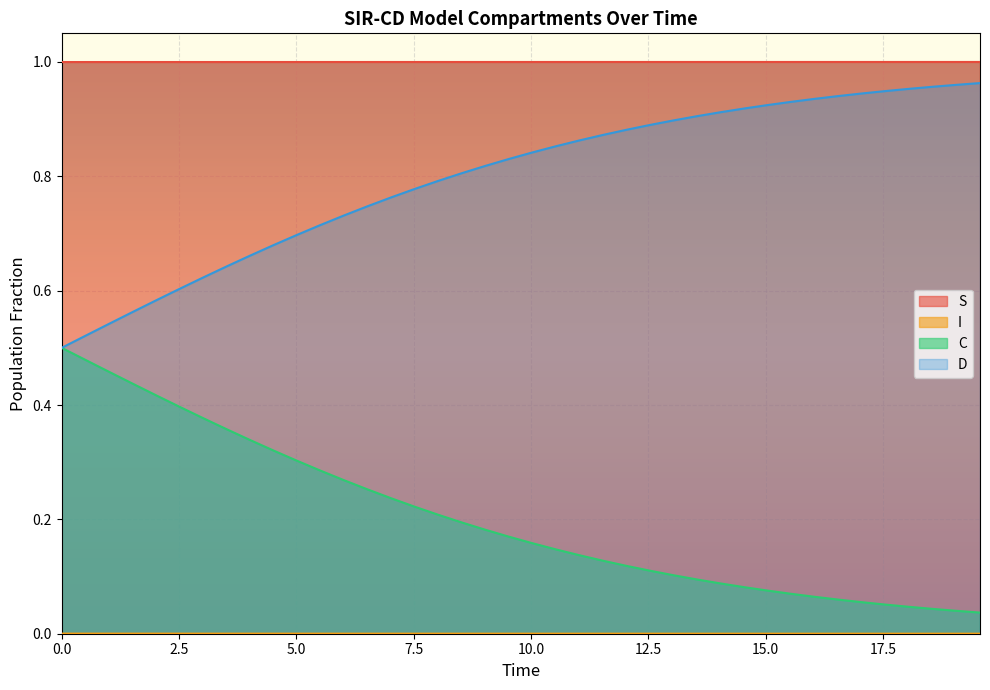

Which series has the largest total across all categories?

S